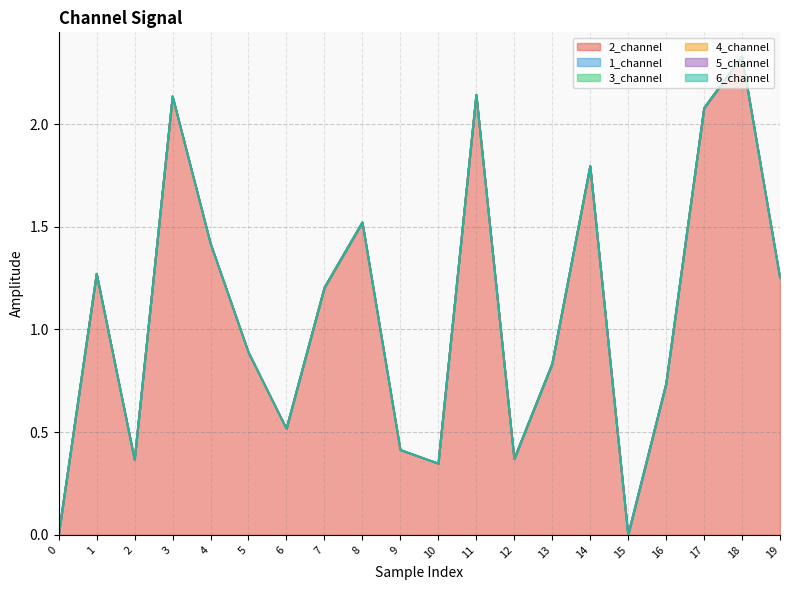

True or false: 1_channel has more than 2 interior local peaks.

False